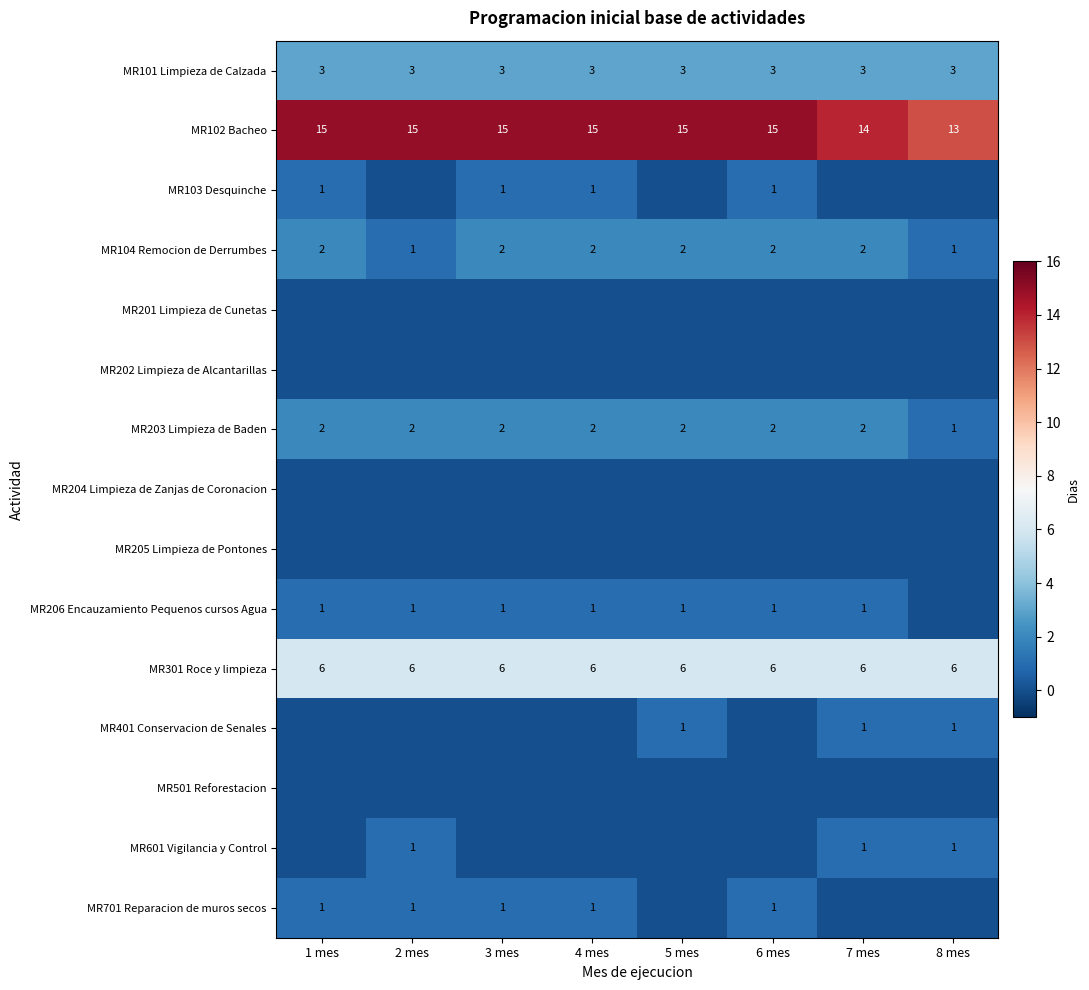

What is the lowest value of the MR301 Roce y limpieza series?

6